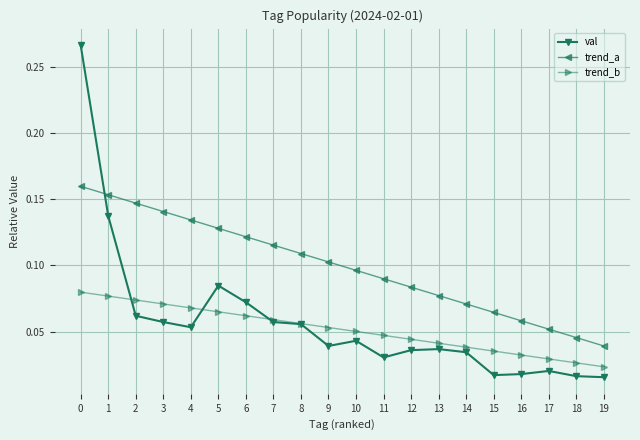

Count the number of categories in the chart.

20